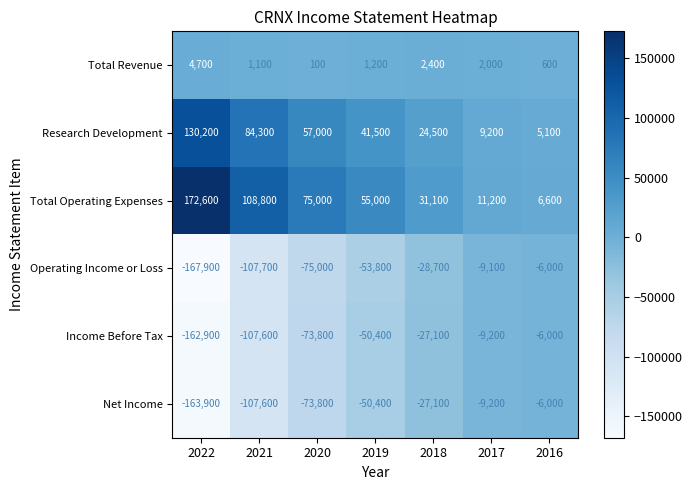

Between 2020 and 2017, which series saw the biggest shift?

Operating Income or Loss